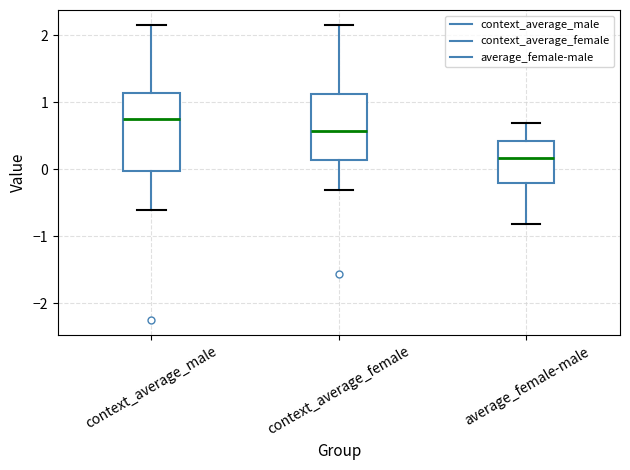

Reading left to right, transcribe this box plot: for each box, give where its median line is, the range the box spans, and where its two whiskers end, as read against the y-axis. The values are not printed on the chart, so give them approximately, as read against the axis.

context_average_male: median 0.8, box 0.0 to 1.1, whiskers -0.6 to 2.1
context_average_female: median 0.6, box 0.1 to 1.1, whiskers -0.3 to 2.2
average_female-male: median 0.2, box -0.2 to 0.4, whiskers -0.8 to 0.7